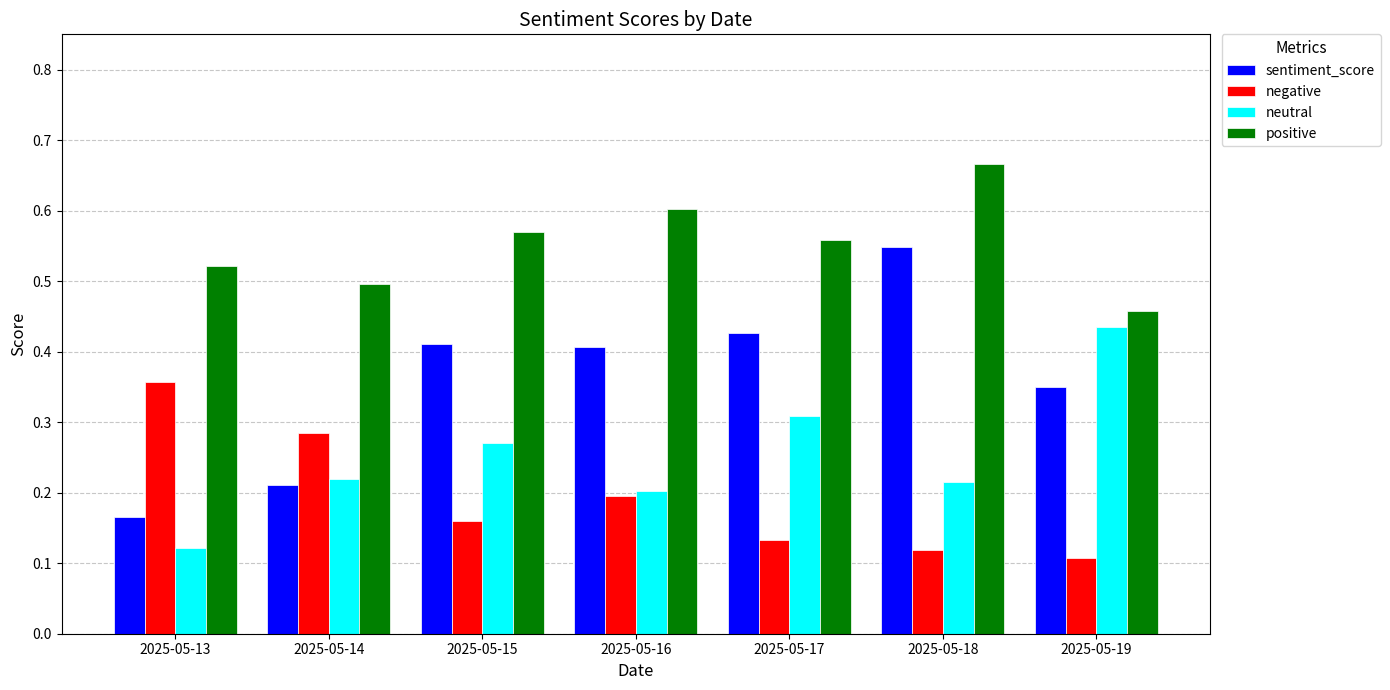

Which category has the lowest value in the neutral series?

2025-05-13